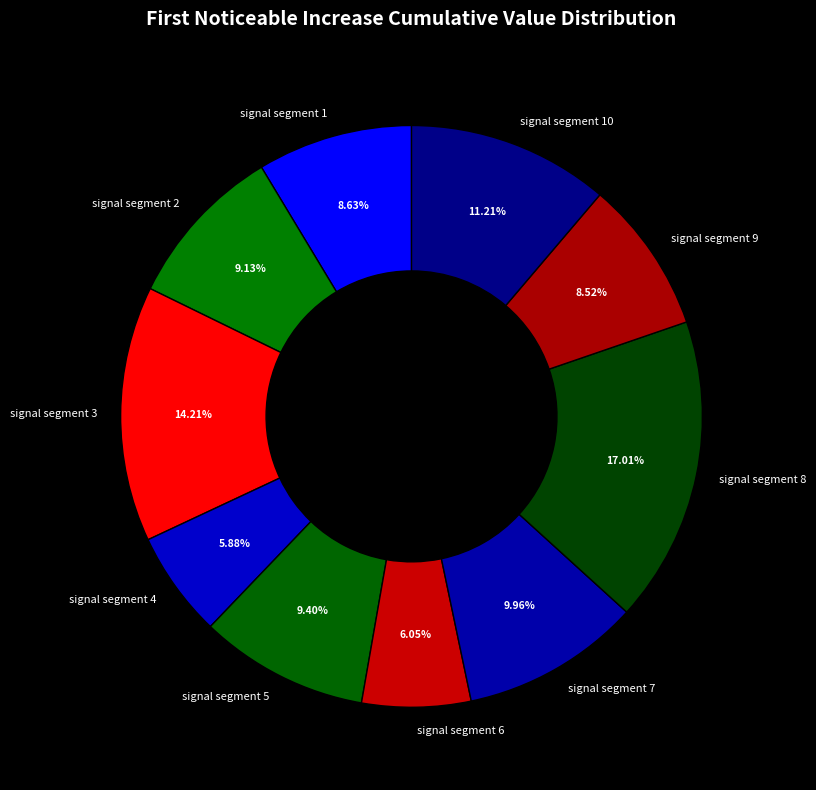

Which has a higher value, signal segment 7 or signal segment 9?

signal segment 7